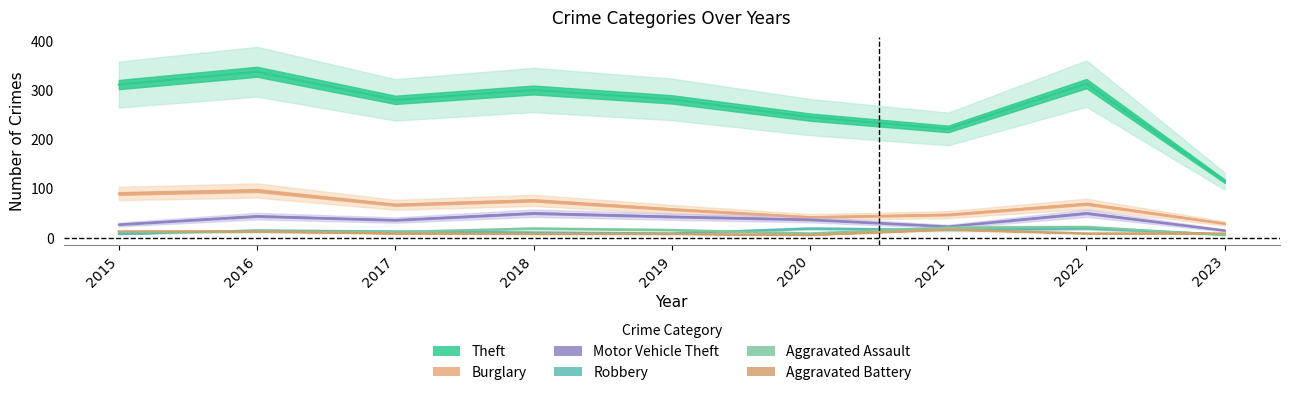

What is the total value across all series at 2019?

415